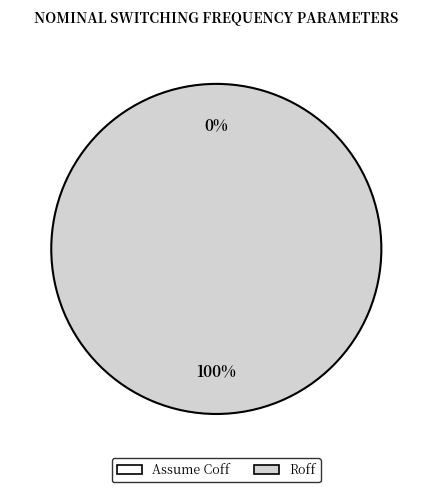

What is the change in value from Assume Coff to Roff?

+3080.4